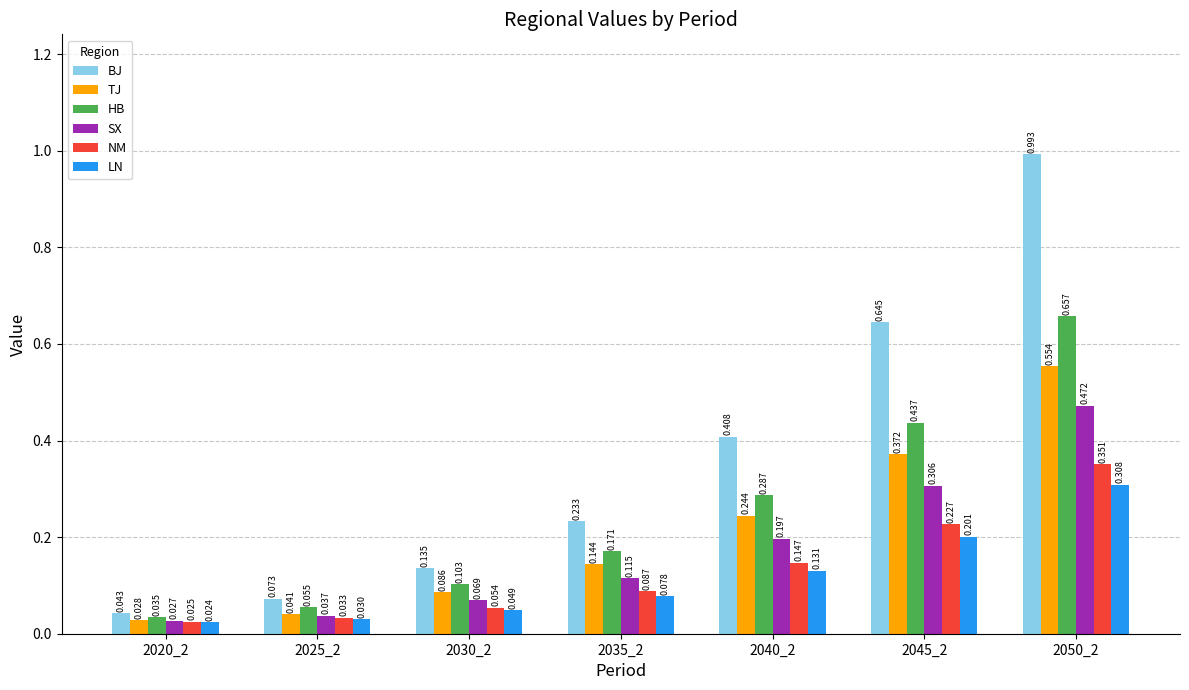

Which series has the largest total across all categories?

BJ